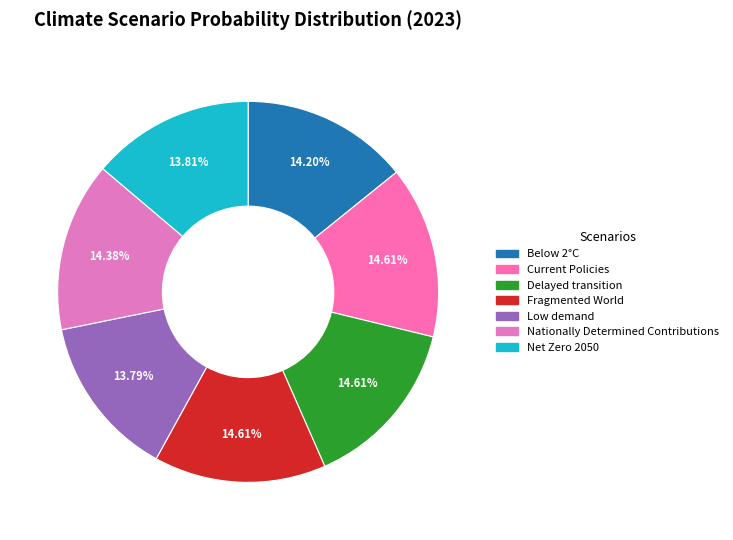

Between Nationally Determined Contributions and Net Zero 2050, which is larger?

Nationally Determined Contributions